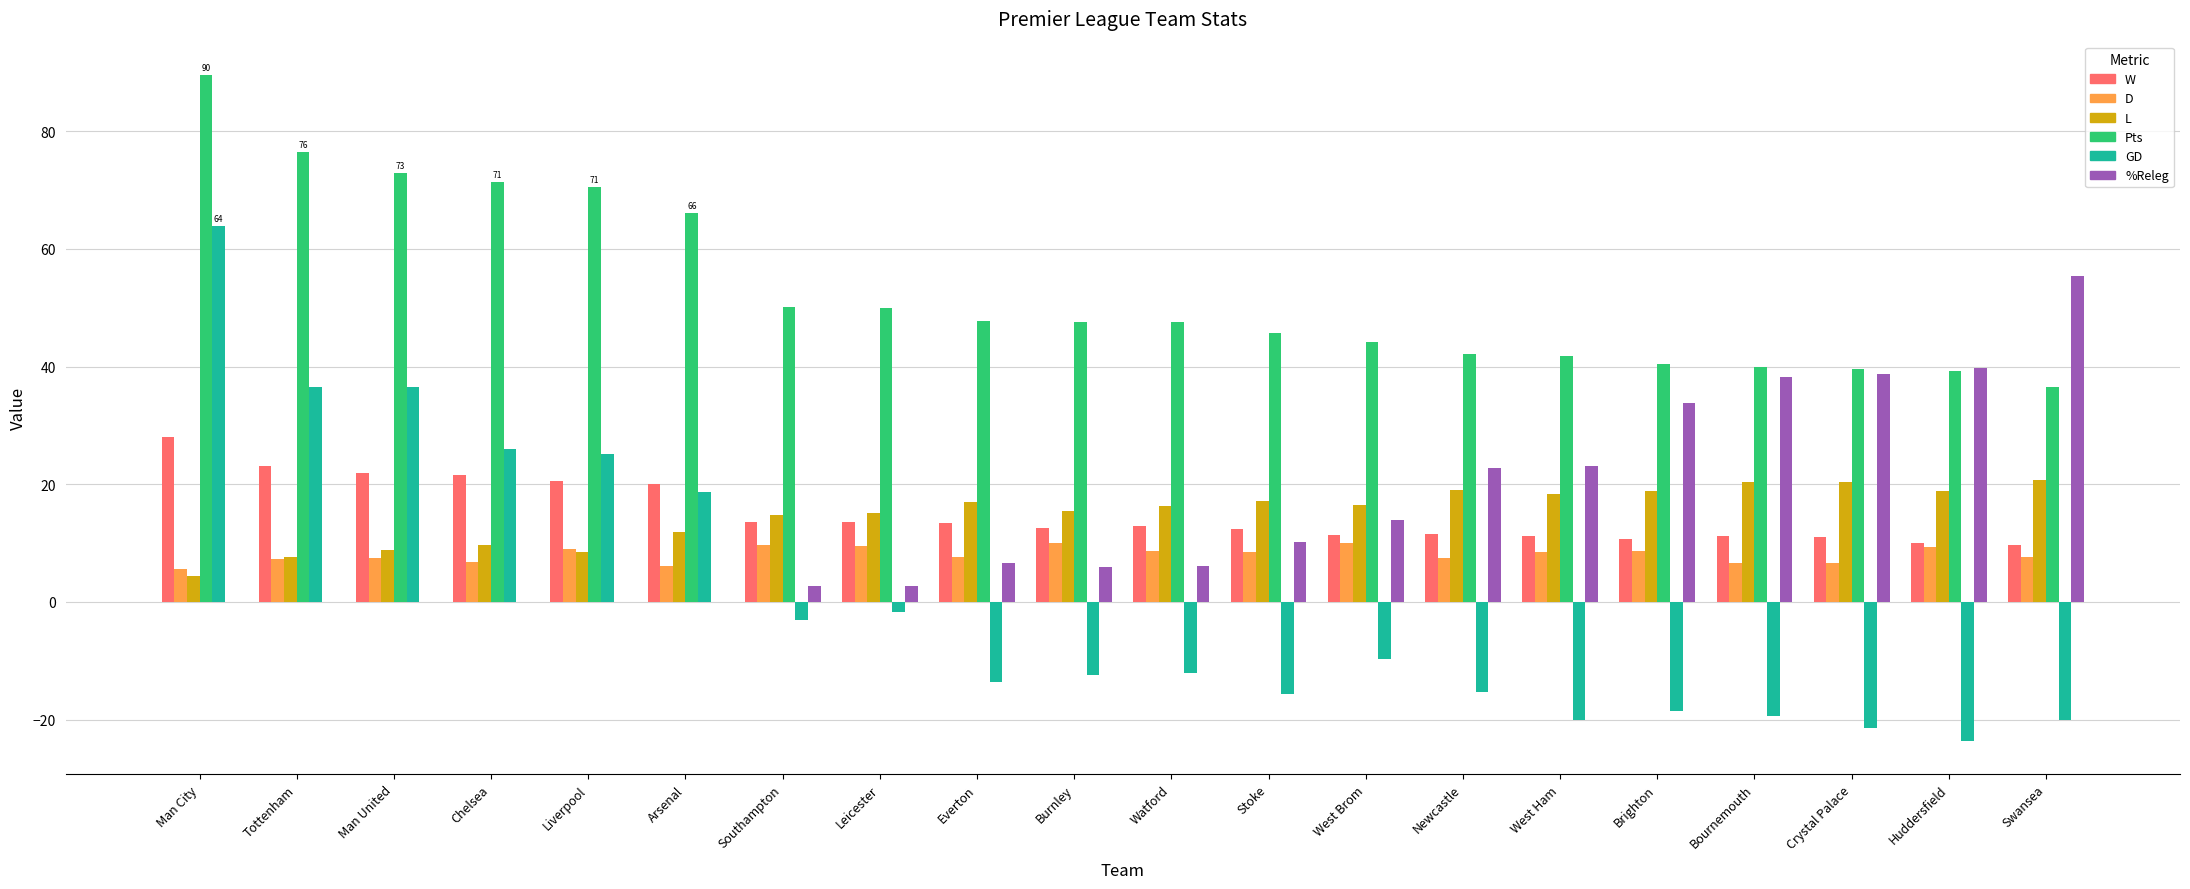

True or false: W has a value of 11.1 at West Ham.

True